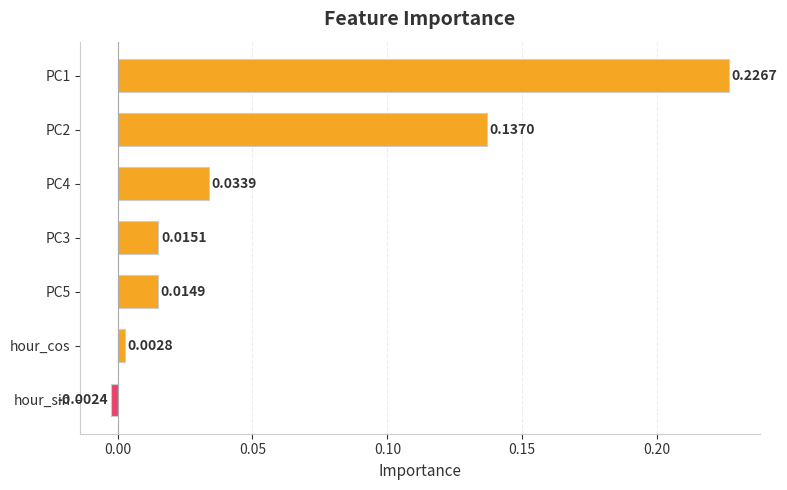

At which label is the value closest to 0?

hour_sin